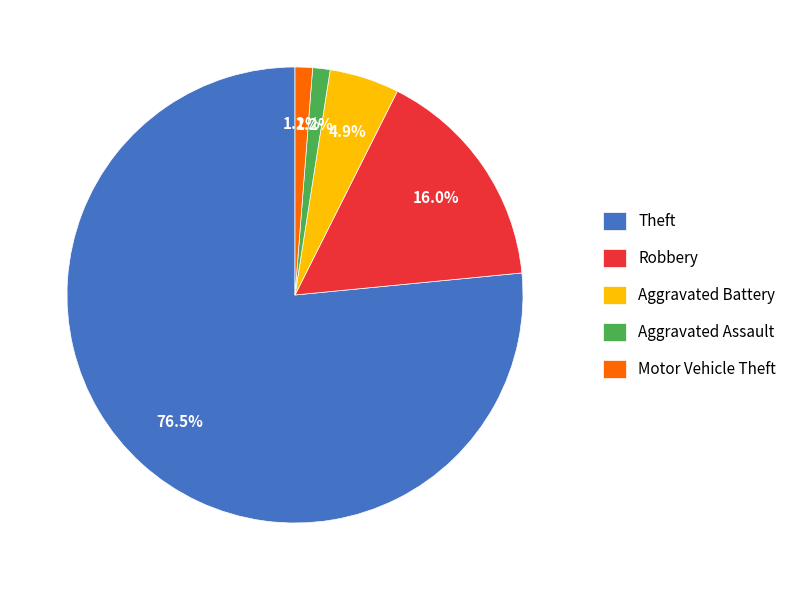

Which category has the biggest portion of the pie?

Theft